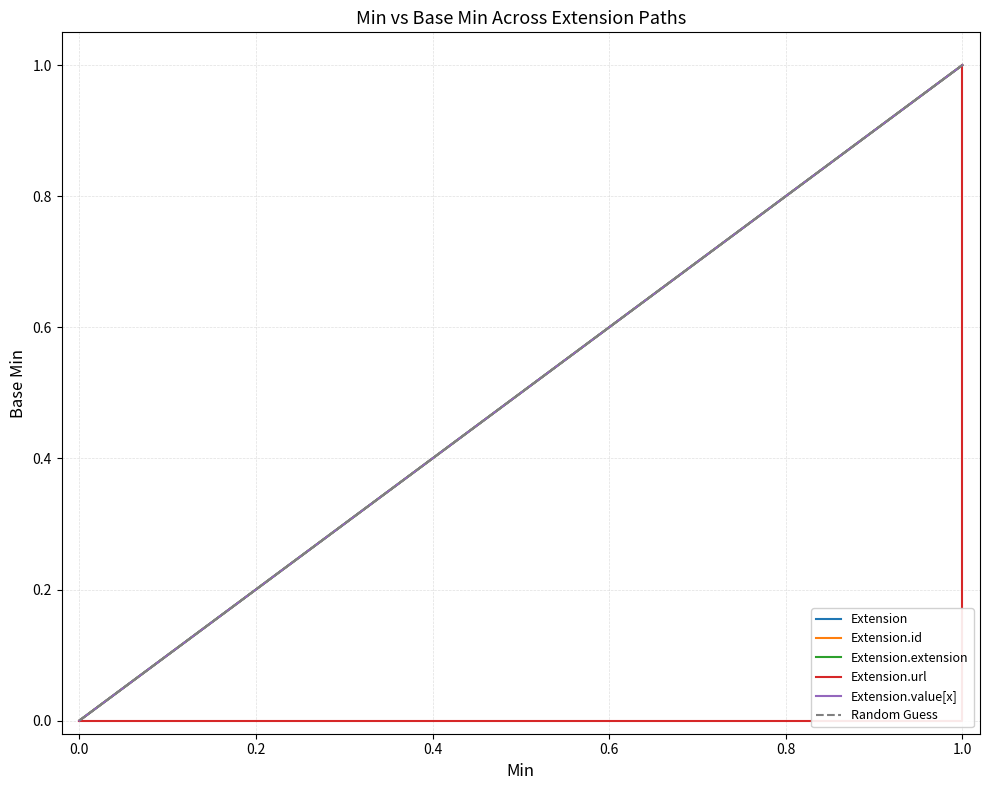

The value of Min at Extension is 0. True or false?

False